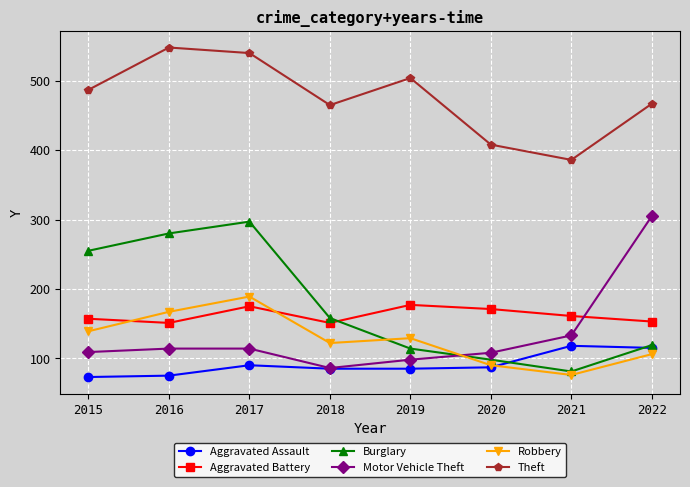

At which label is Burglary closest to 189?

2018